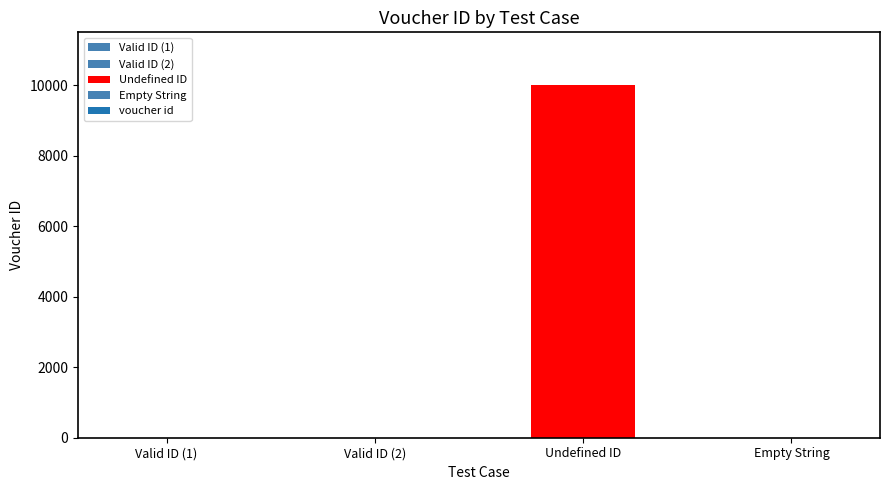

Rank the categories by value from highest to lowest.

Undefined ID, Valid ID (2), Valid ID (1), Empty String